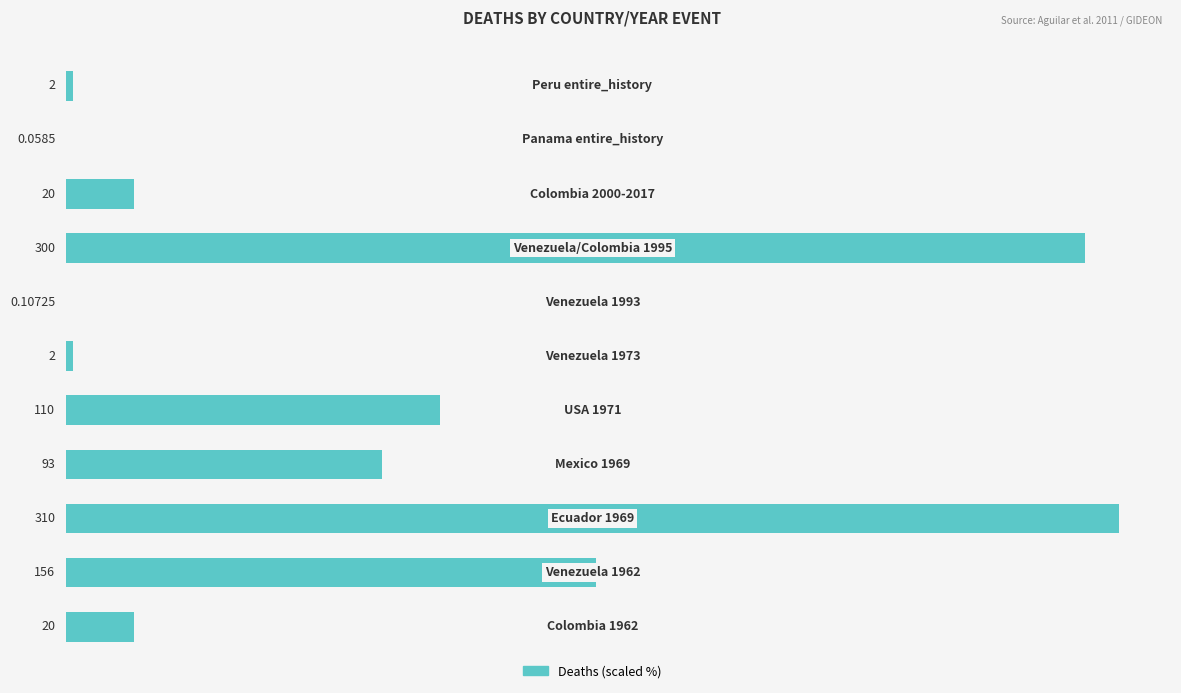

Are the bars horizontal?

Yes